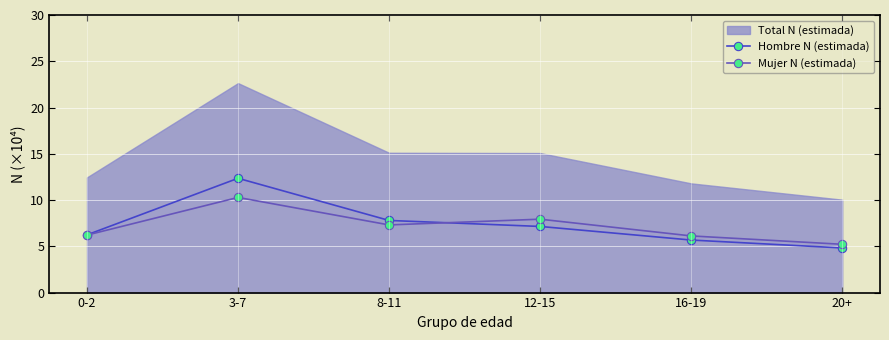

At which category is the sum across all series the highest?

3-7